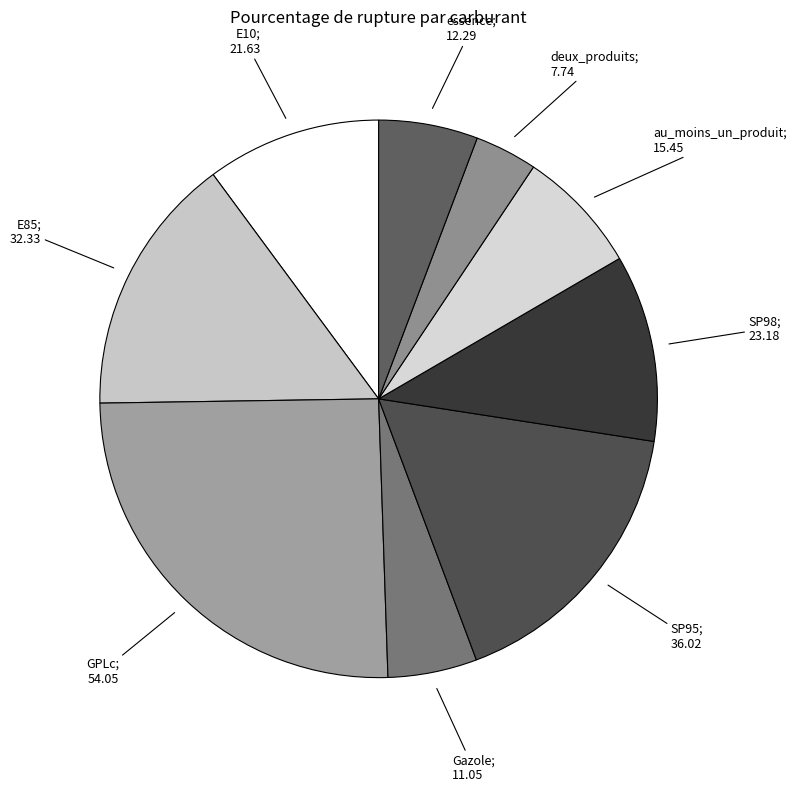

Does any single category account for the majority?

No